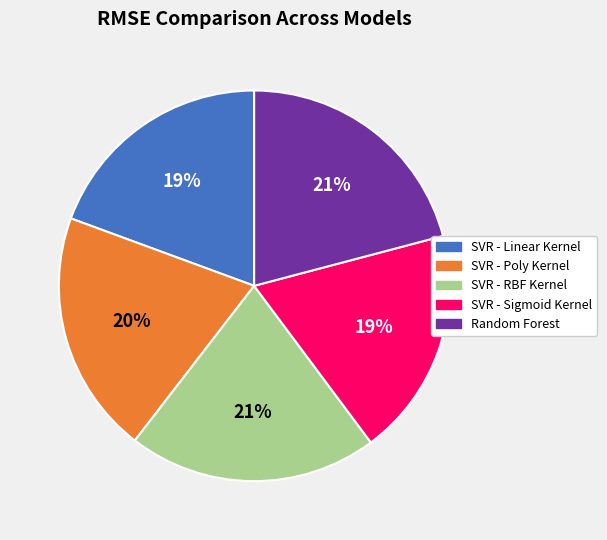

What percentage is the SVR - RBF Kernel slice, to the nearest percent?

21%